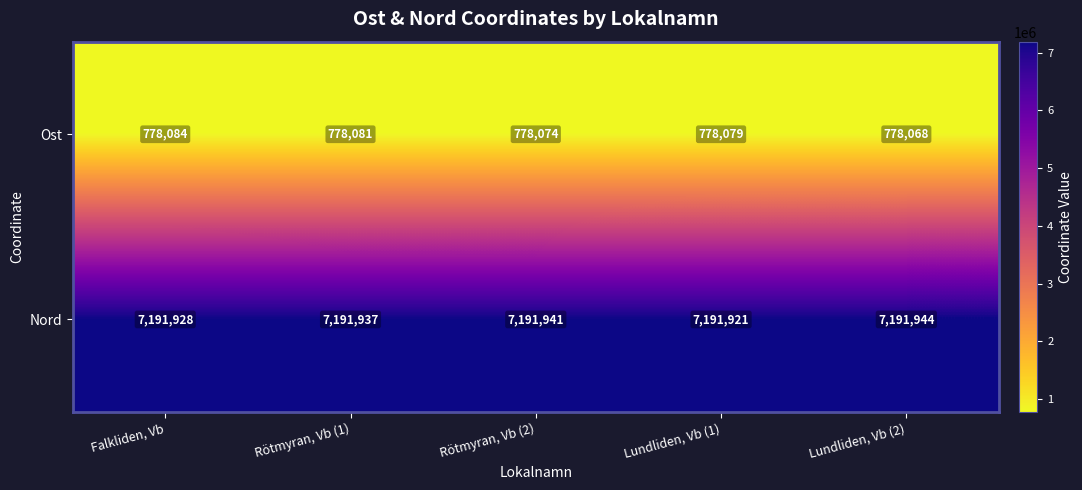

What is the difference between the Nord values at Rötmyran, Vb (1) and Falkliden, Vb?

9